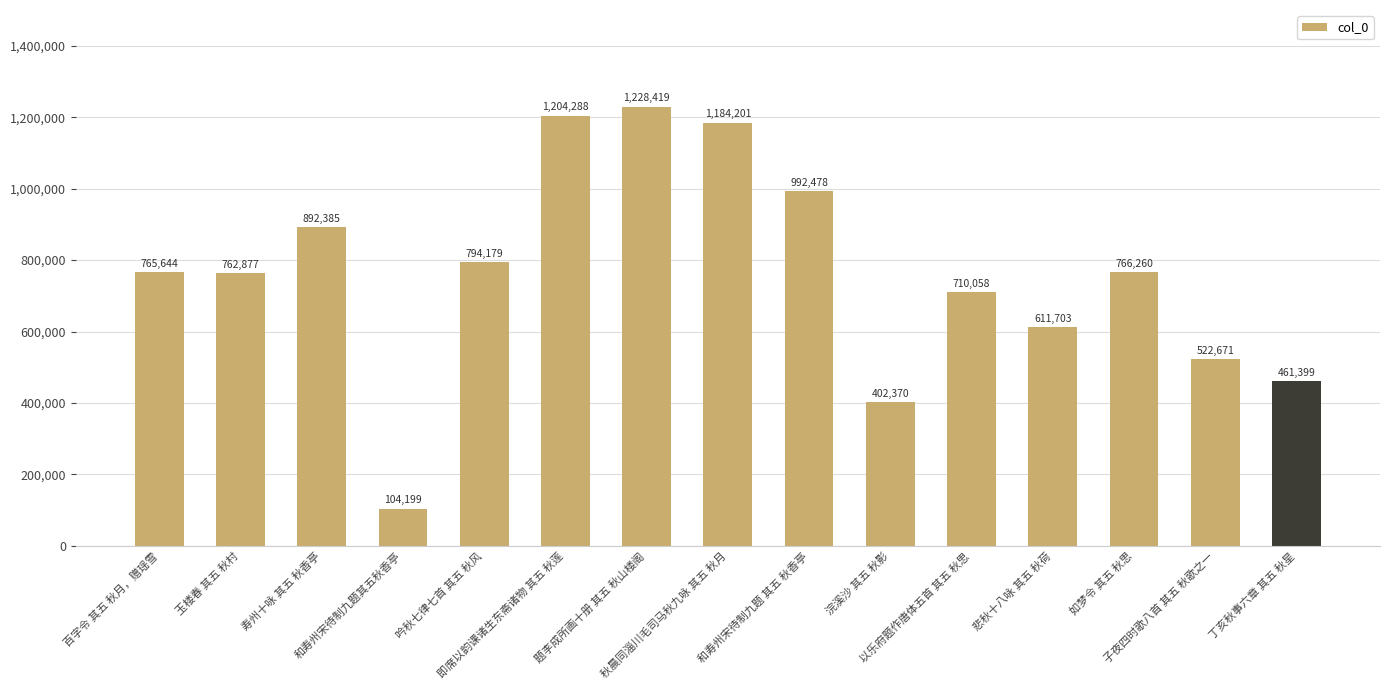

How many distinct data groups are displayed?

1